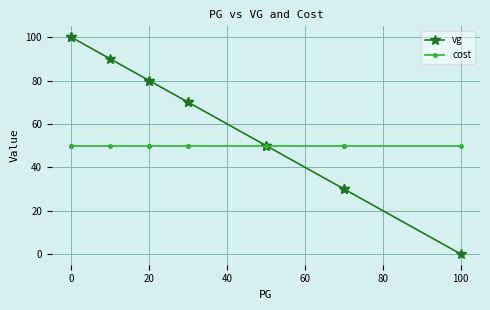

Which series has the largest total across all categories?

vg